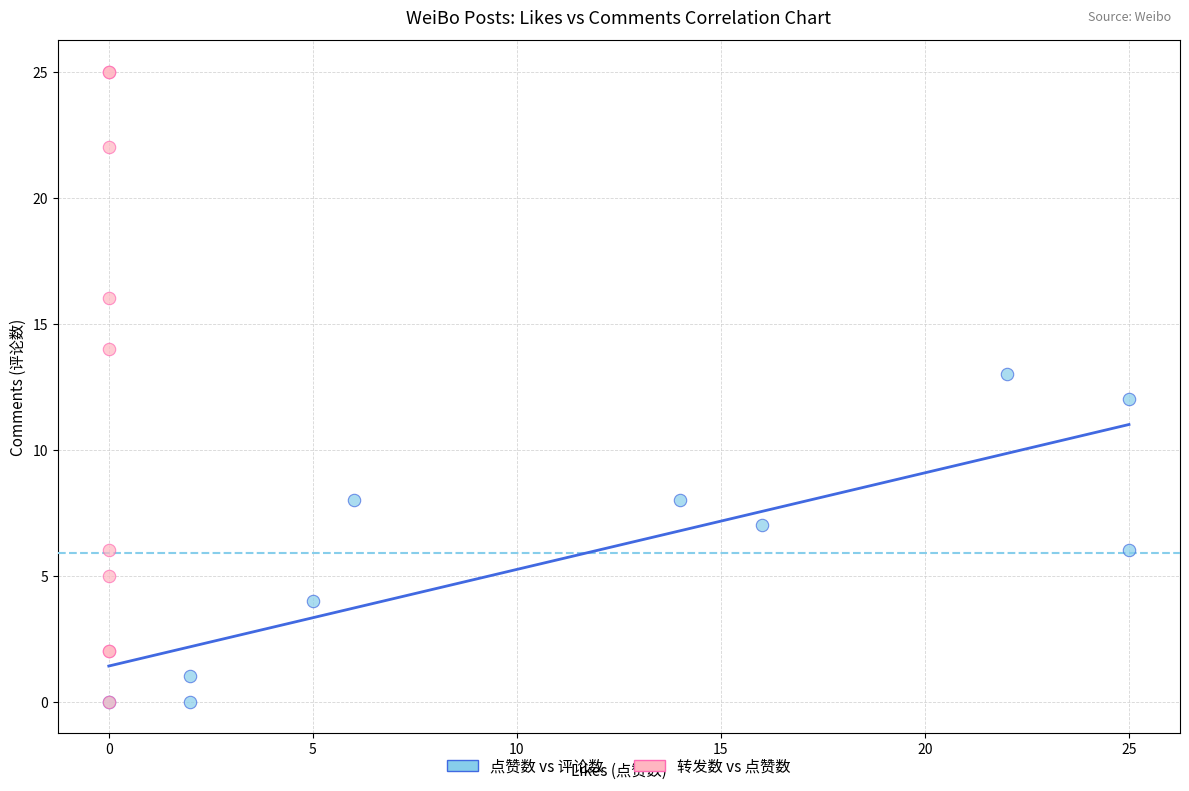

Which series has the largest Y range (max minus min)?

转发数 vs 点赞数